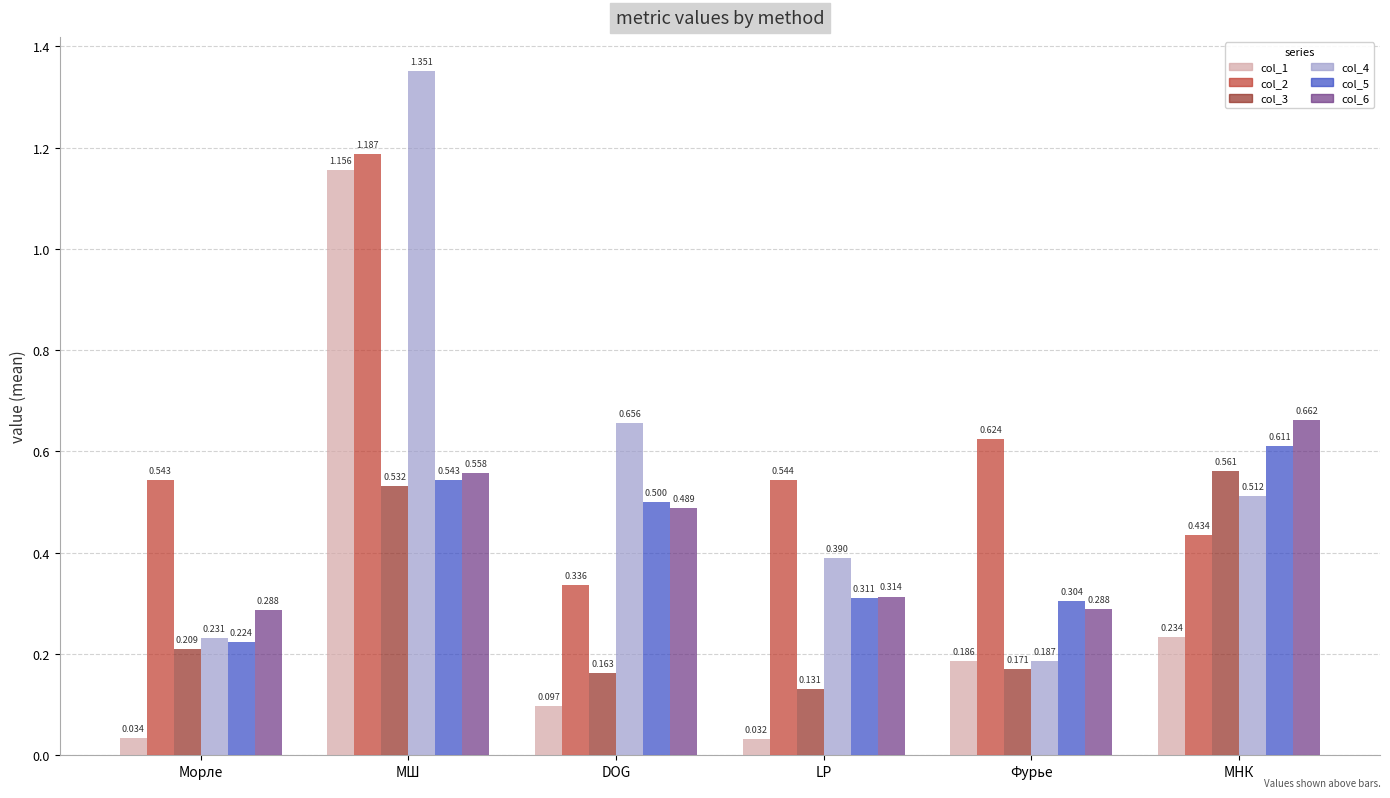

What is the label of the 5th bar from the right?

МШ